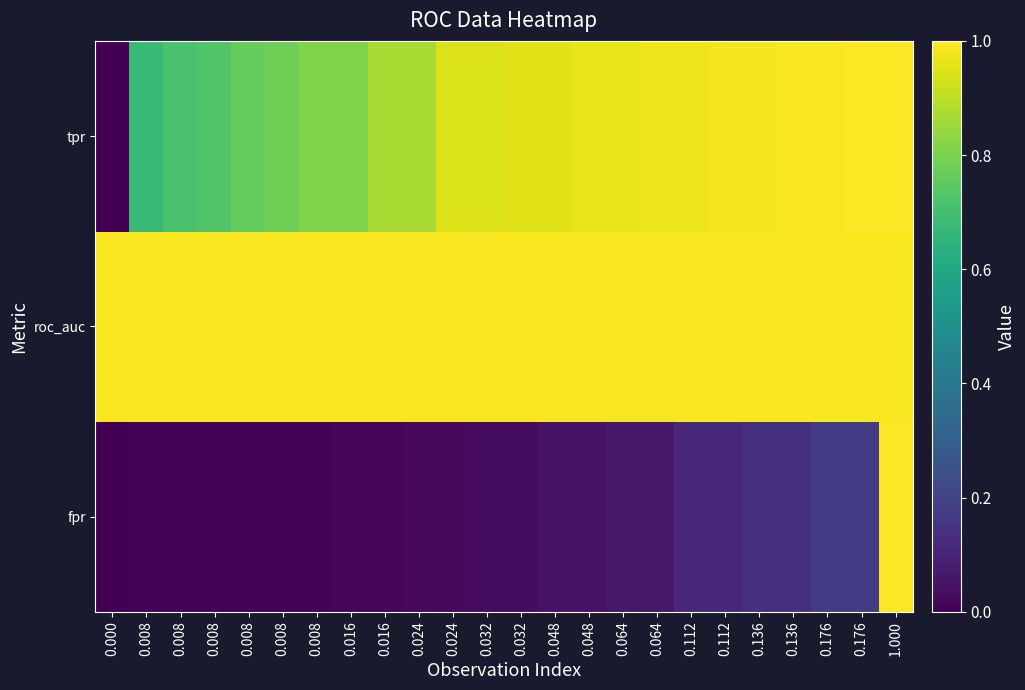

At which category is the sum across all series the highest?

1.000